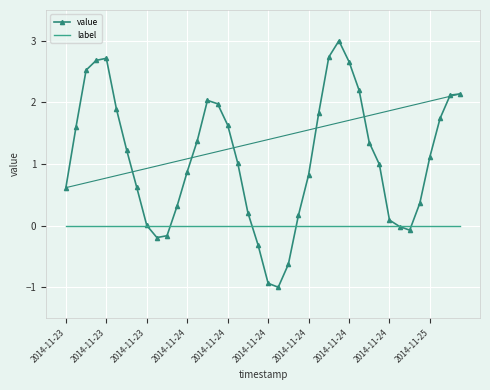

List the series in order of their overall mean, highest first.

value, label